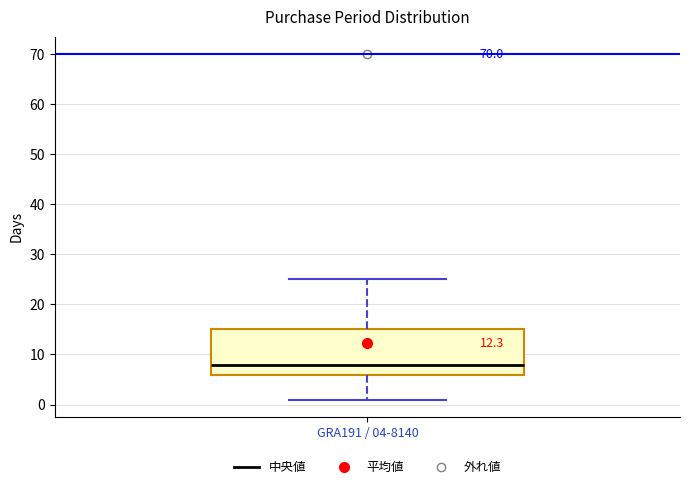

Read this box plot against the y-axis: the position of the median line, the range covered by the box, and the ends of both whiskers. The values are not printed on the chart, so give them approximately, as read against the axis.

median 8, box 6 to 15, whiskers 1 to 25